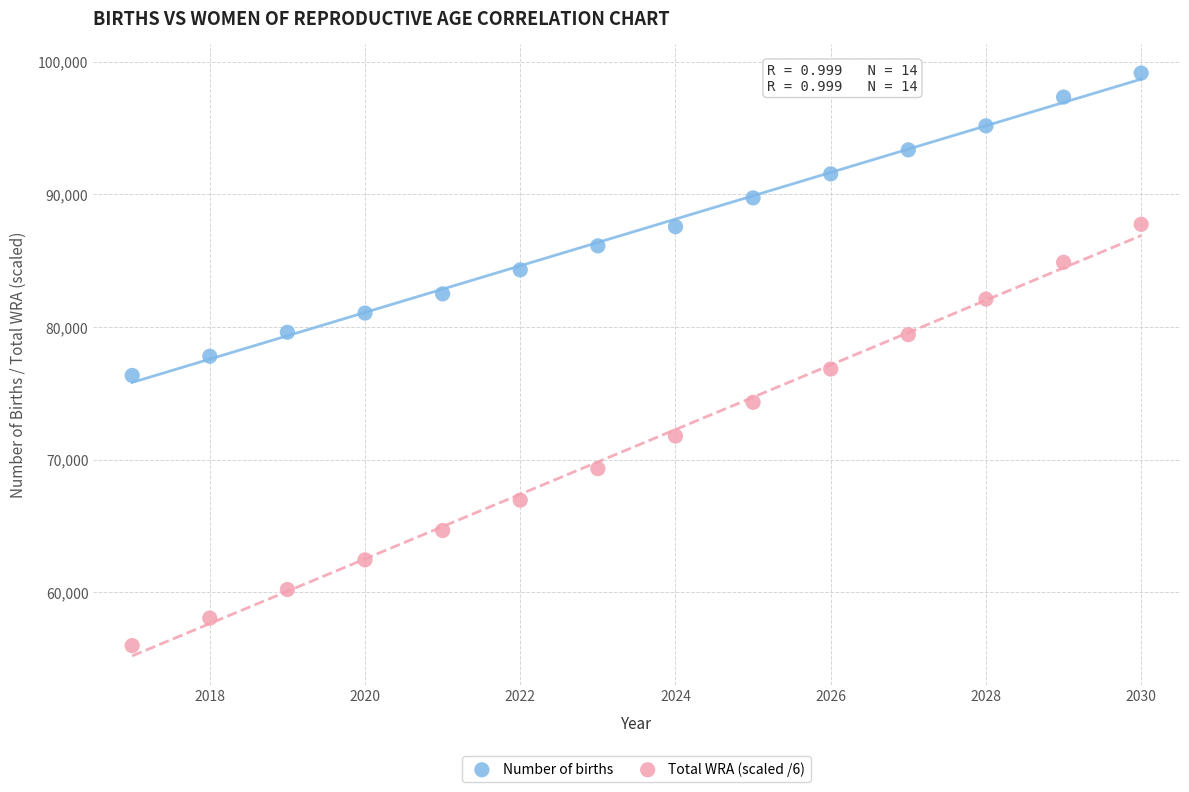

Which series contains the lowest Y value?

Total WRA (scaled /6)